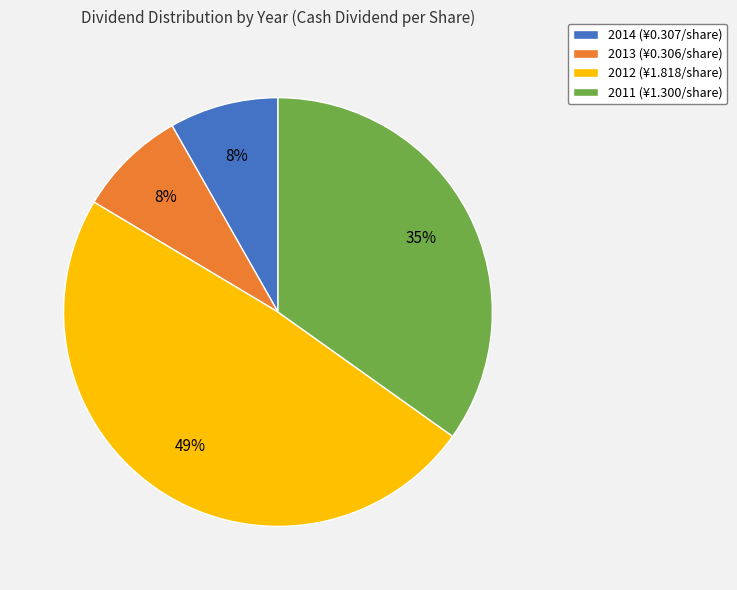

Combined, do 2012 and 2013 account for over 50%?

Yes